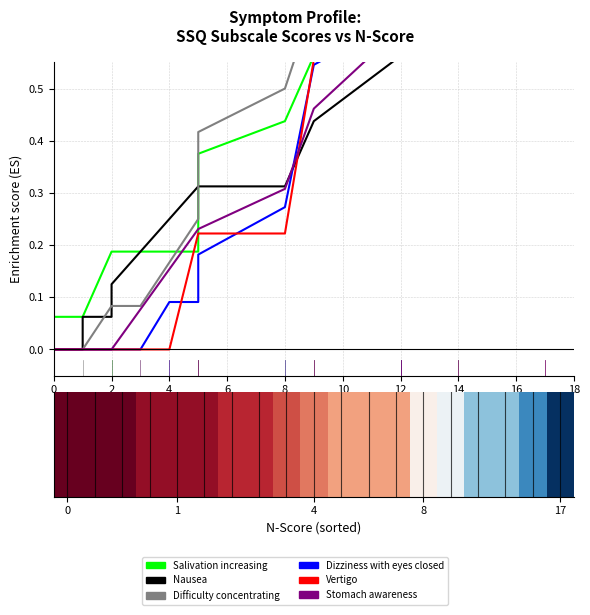

Are the bars horizontal?

No